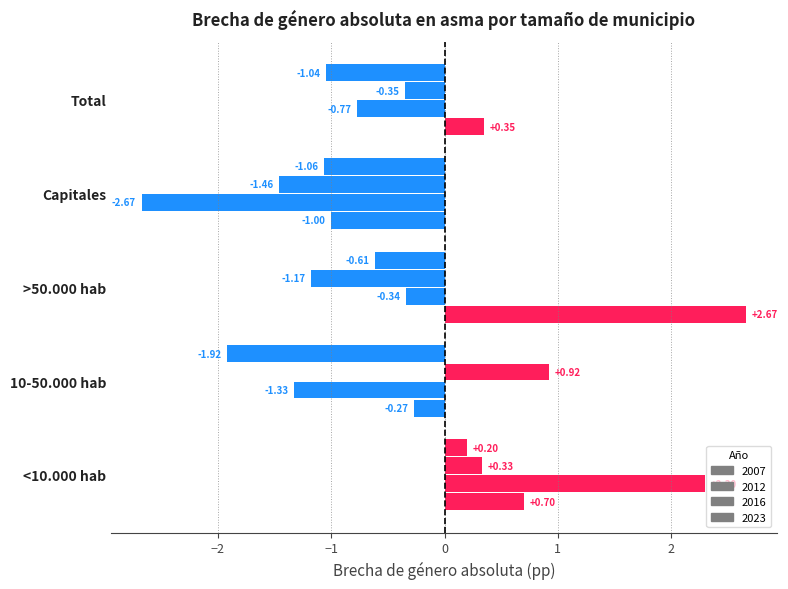

How many distinct data groups are displayed?

4